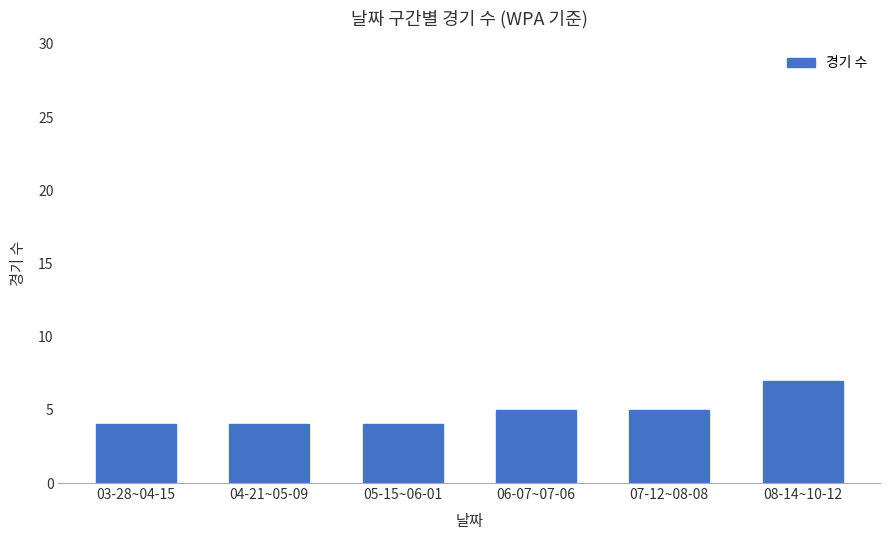

What is the sum of all values?

29